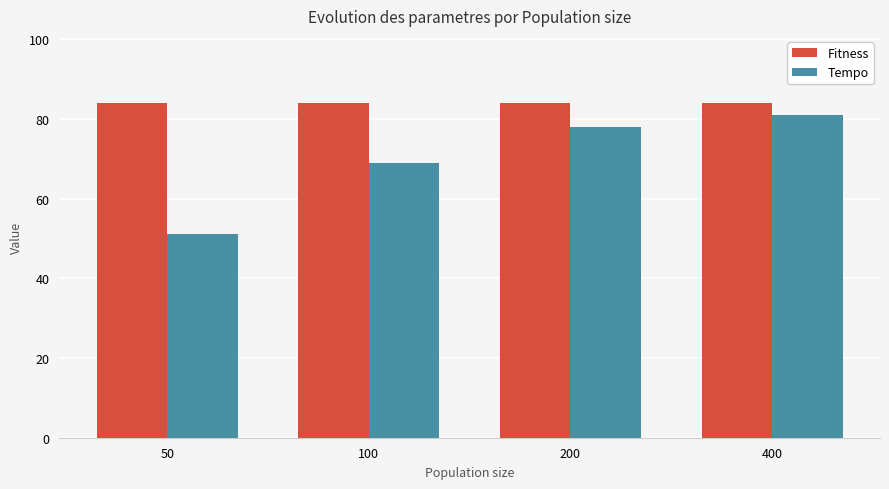

What is the value of the Tempo bar at the 1st from the left?

51